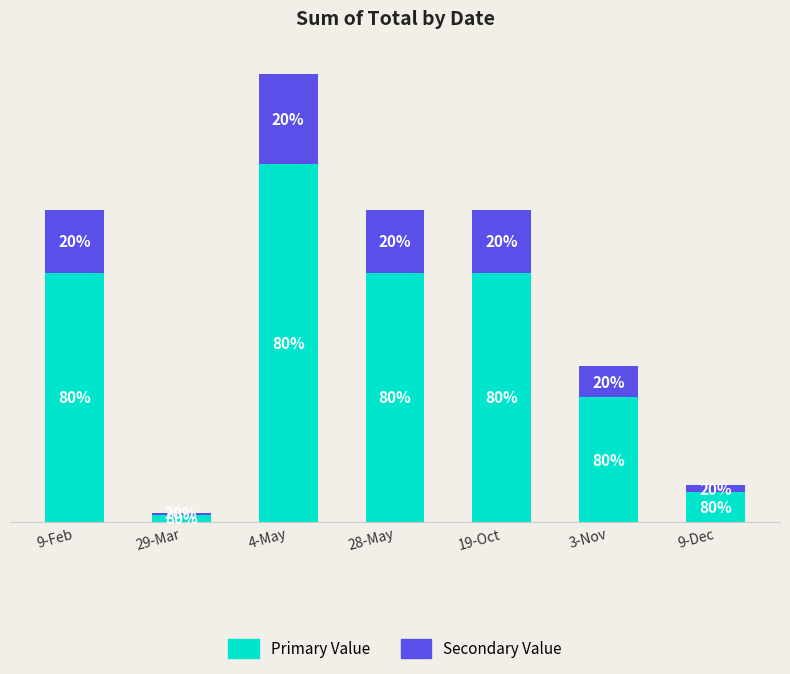

Which category has the highest value in the Primary Value series?

4-May